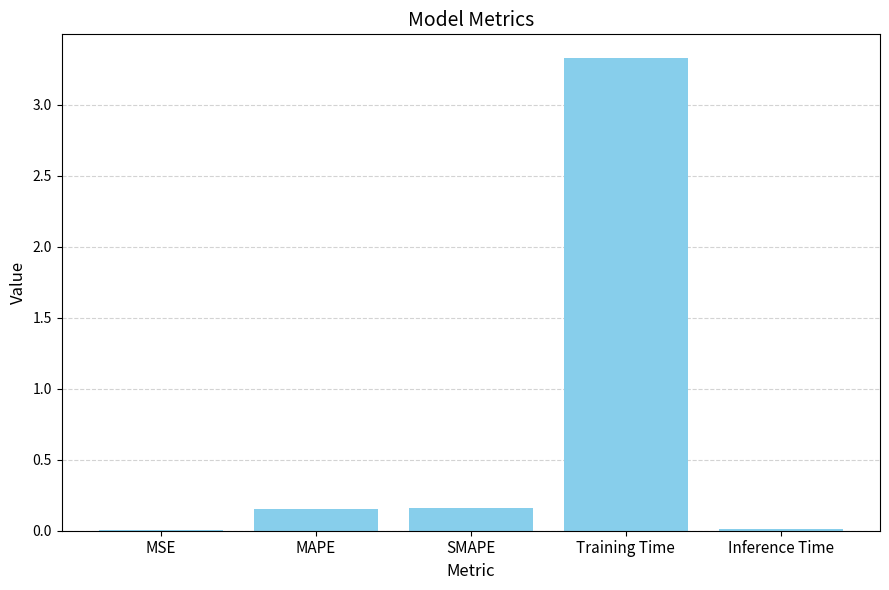

What is the maximum value shown in the chart?

3.3